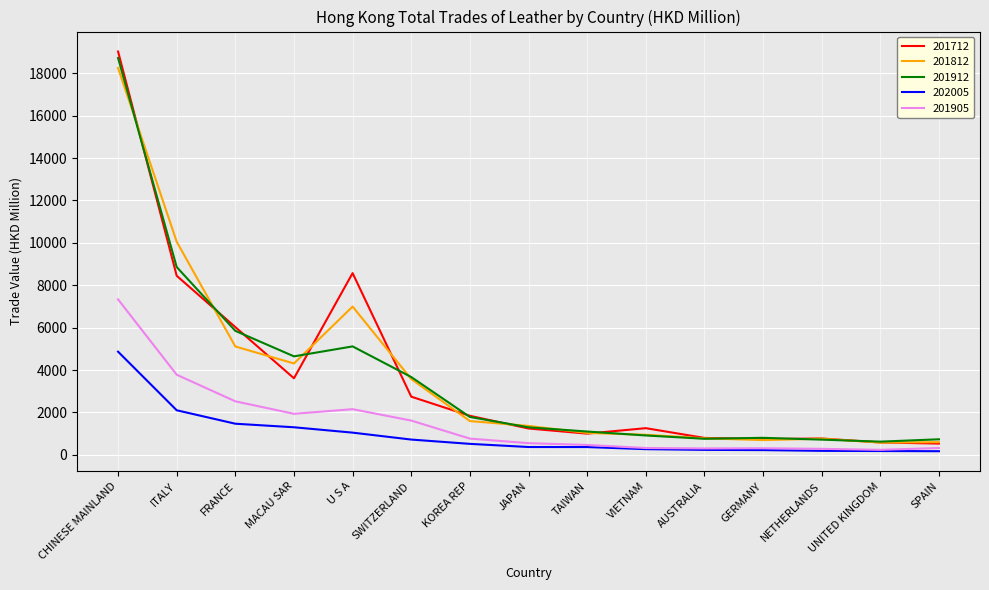

Is this an area chart (filled region under the line)?

No